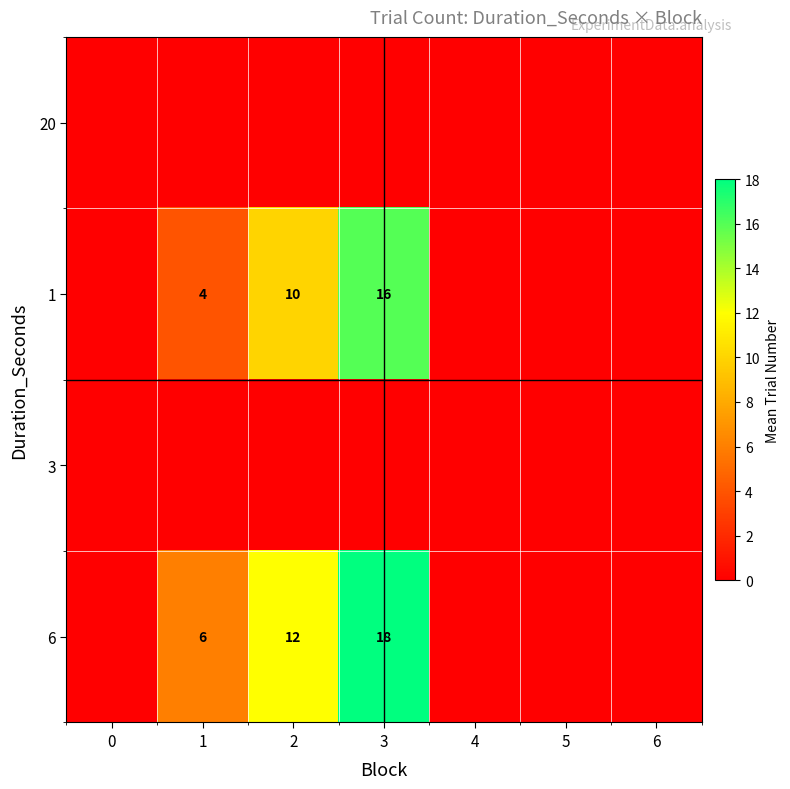

True or false: 1 has a value of 4 at 1.

True